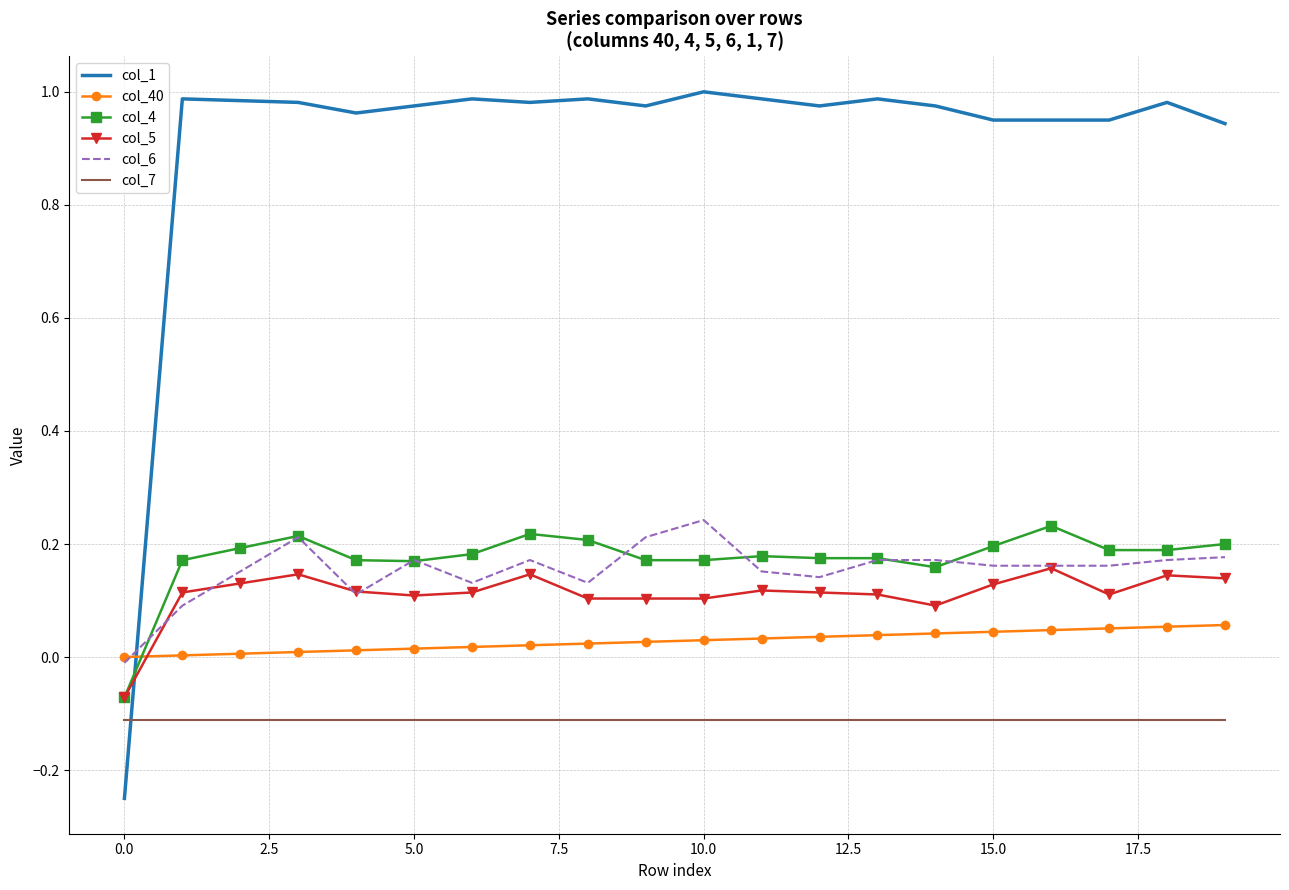

How many negative values does the col_6 series have?

1